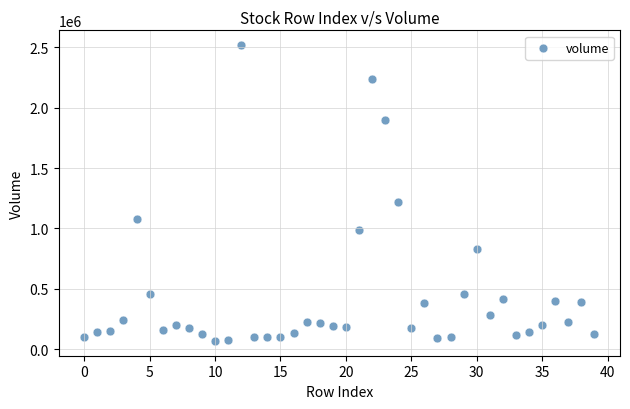

What is the range of Y values (max minus min)?

2450871